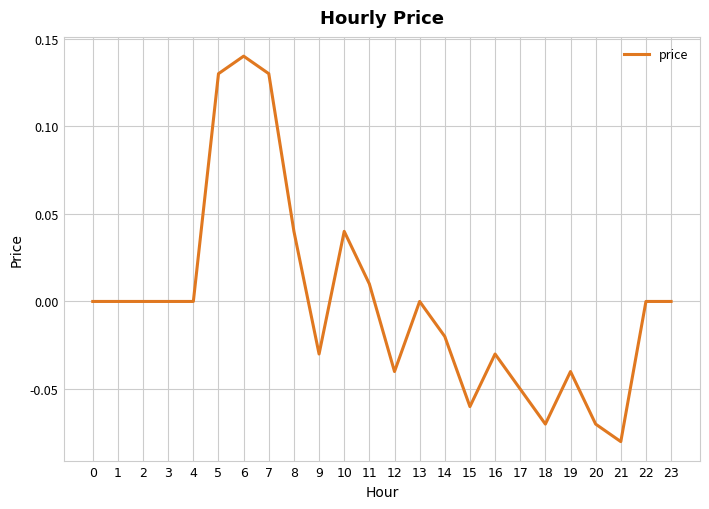

Which label corresponds to the smallest value in the chart?

21